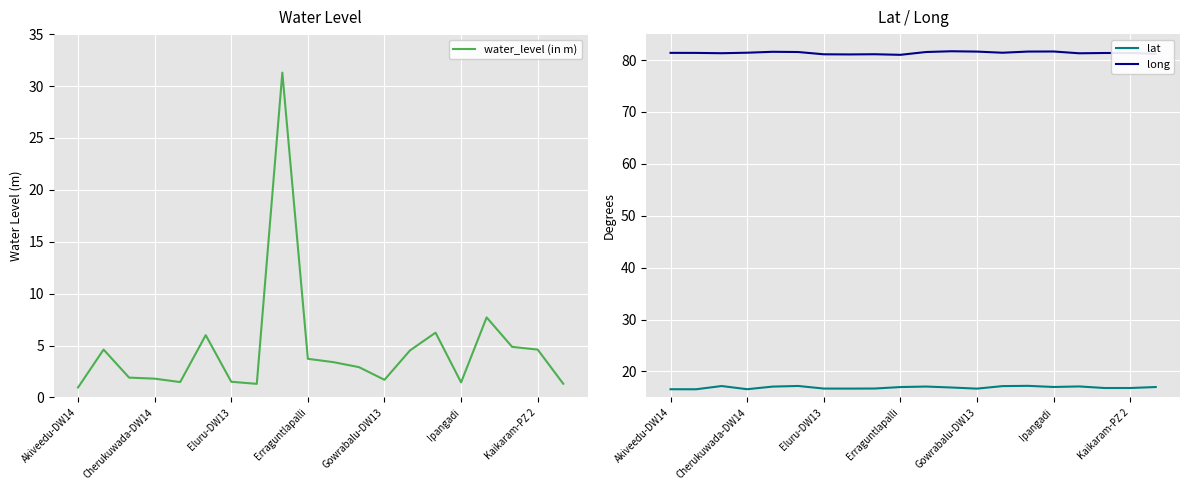

What is the approximate value of lat at 7?

16.7